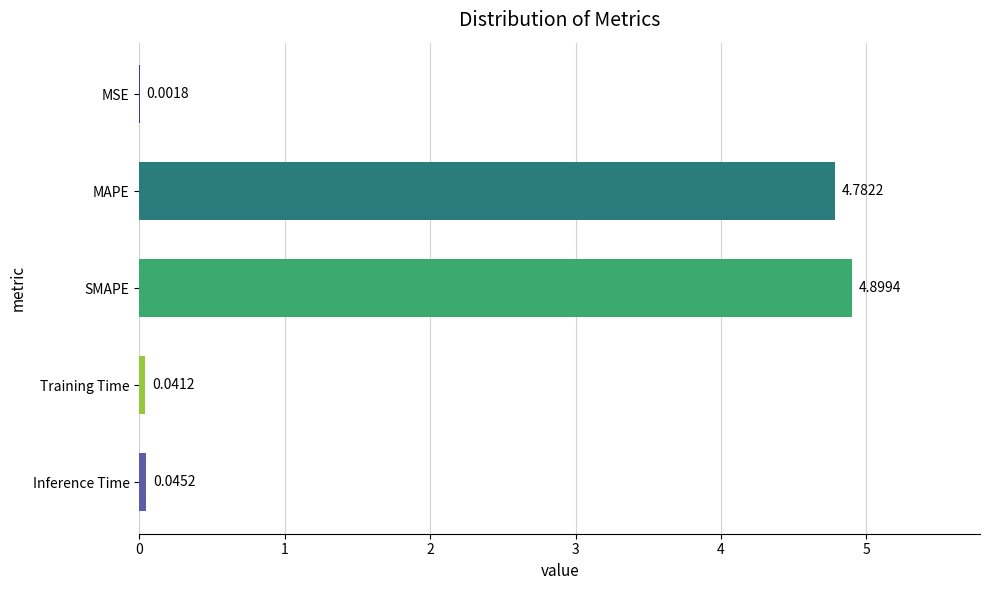

What is the sum of all values?

9.8